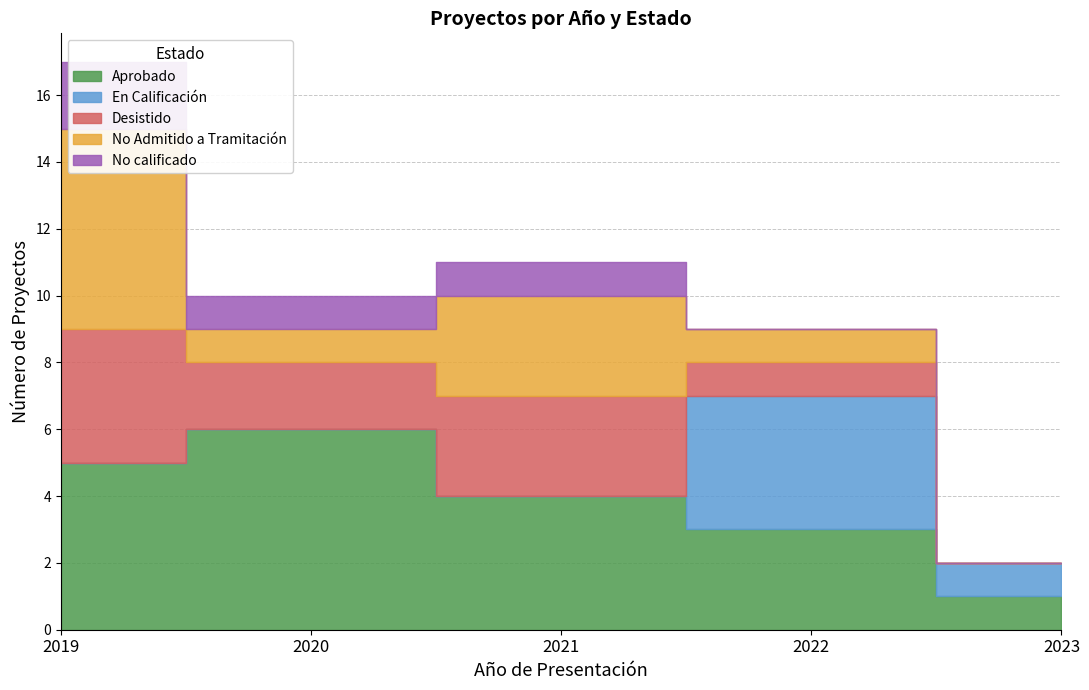

Is it true that No calificado equals 0 at 2023?

True